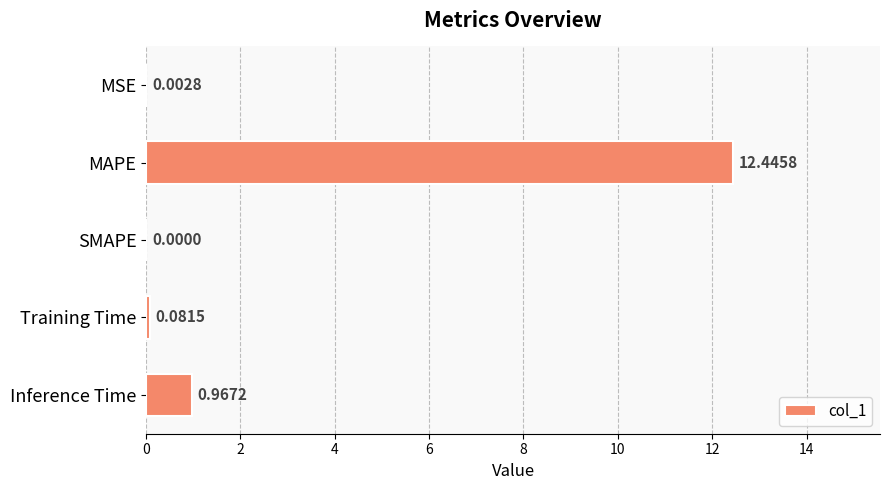

What is the sum of all values?

13.5